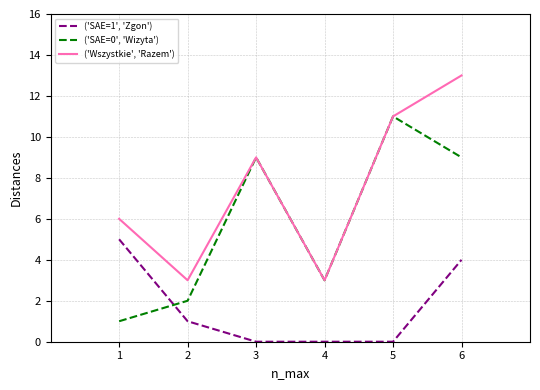

Which series has the largest total across all categories?

('Wszystkie', 'Razem')